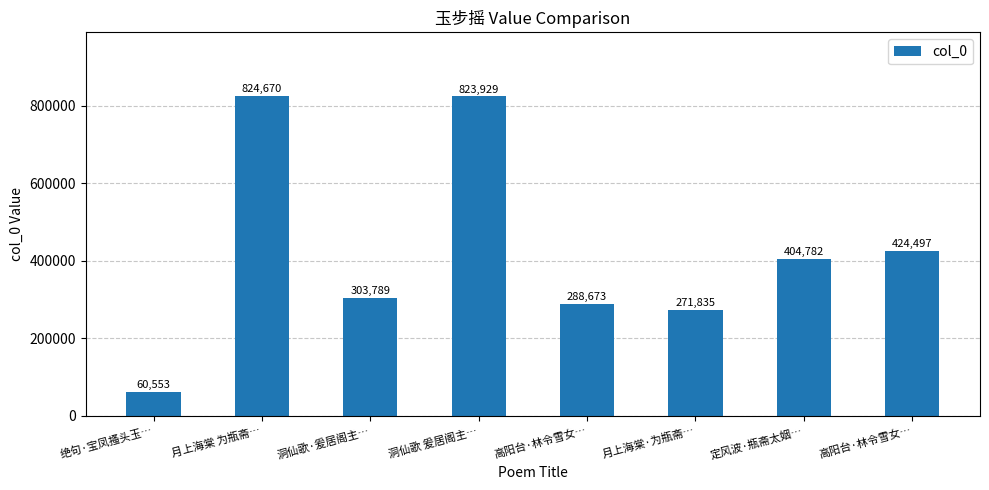

Approximately how many times larger is the value at 高阳台·林令雪女… compared to 洞仙歌·爰居阁主…?

1.4